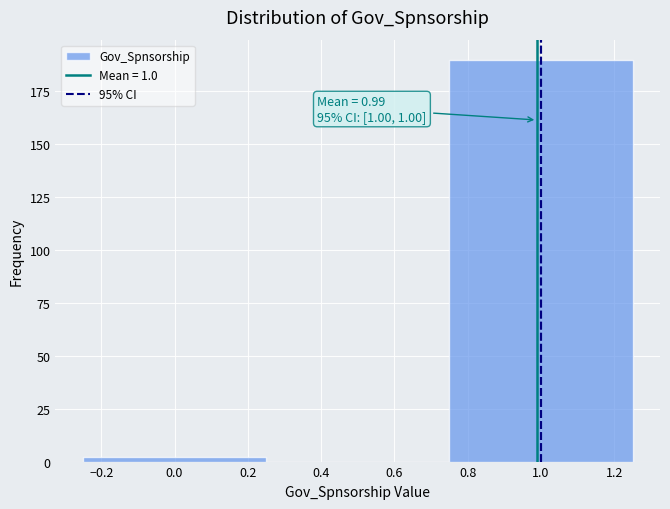

Which range on the x-axis has the tallest bar?

0.75 to 1.25